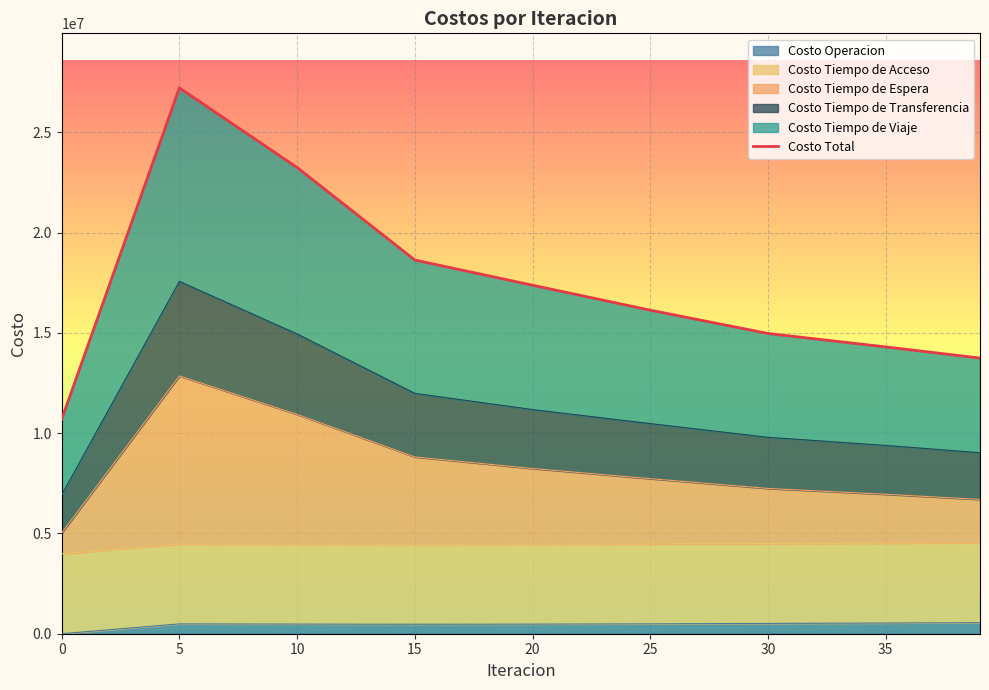

What is the minimum value shown in the chart?

10686886.9